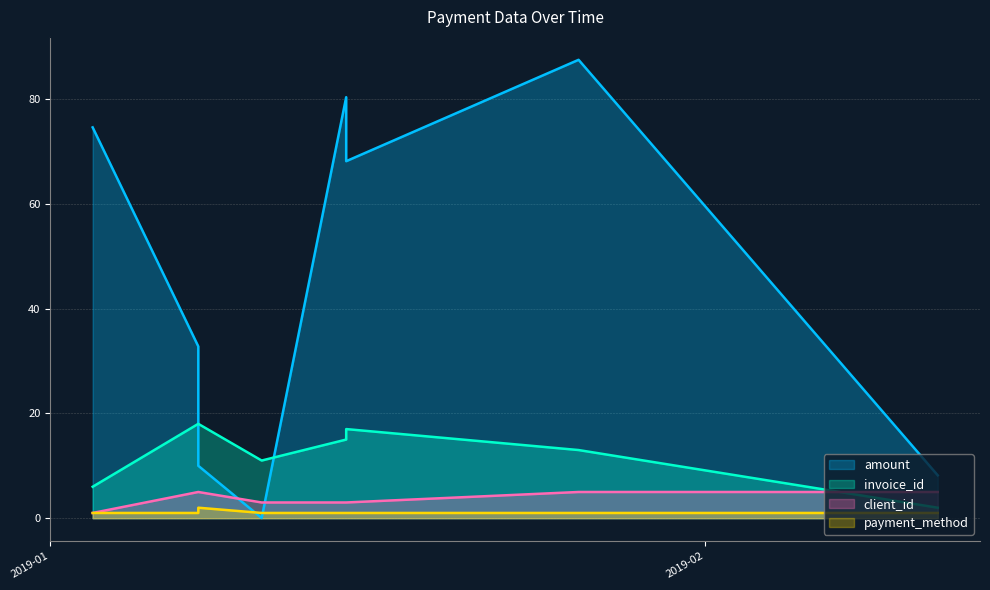

What is the approximate value of invoice_id at 2019-01-15?

15.0